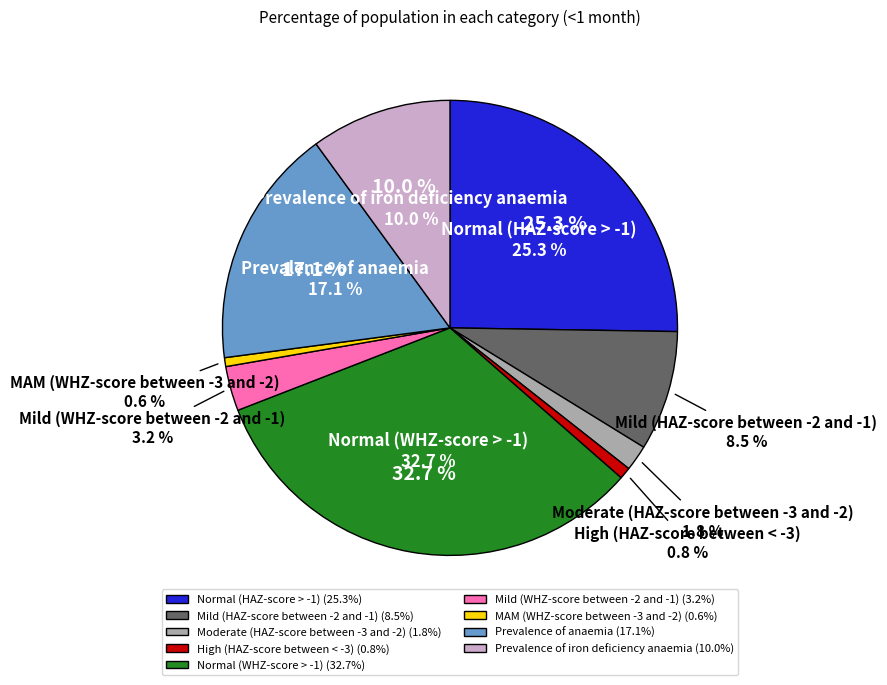

True or false: MAM (WHZ-score between -3 and -2) accounts for 11% of the total.

False